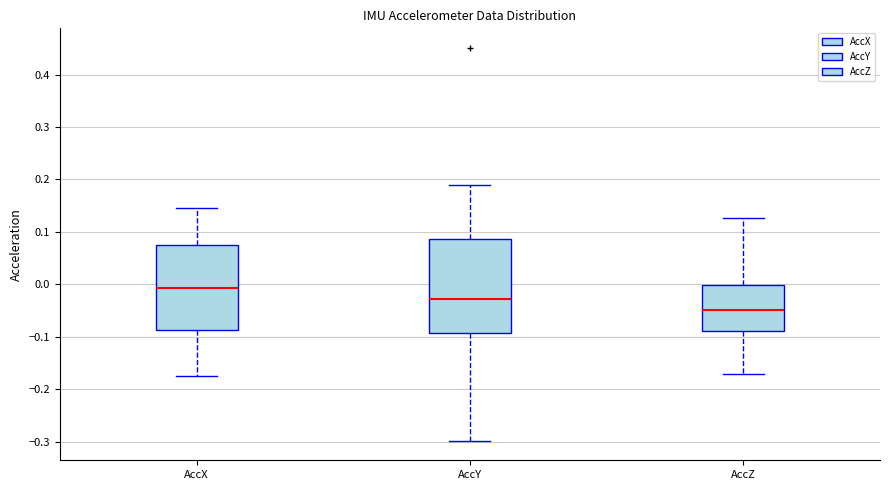

Reading left to right, transcribe this box plot: for each box, give where its median line is, the range the box spans, and where its two whiskers end, as read against the y-axis. The values are not printed on the chart, so give them approximately, as read against the axis.

AccX: median -0.01, box -0.09 to 0.07, whiskers -0.18 to 0.15
AccY: median -0.03, box -0.09 to 0.09, whiskers -0.30 to 0.19
AccZ: median -0.05, box -0.09 to 0.00, whiskers -0.17 to 0.13